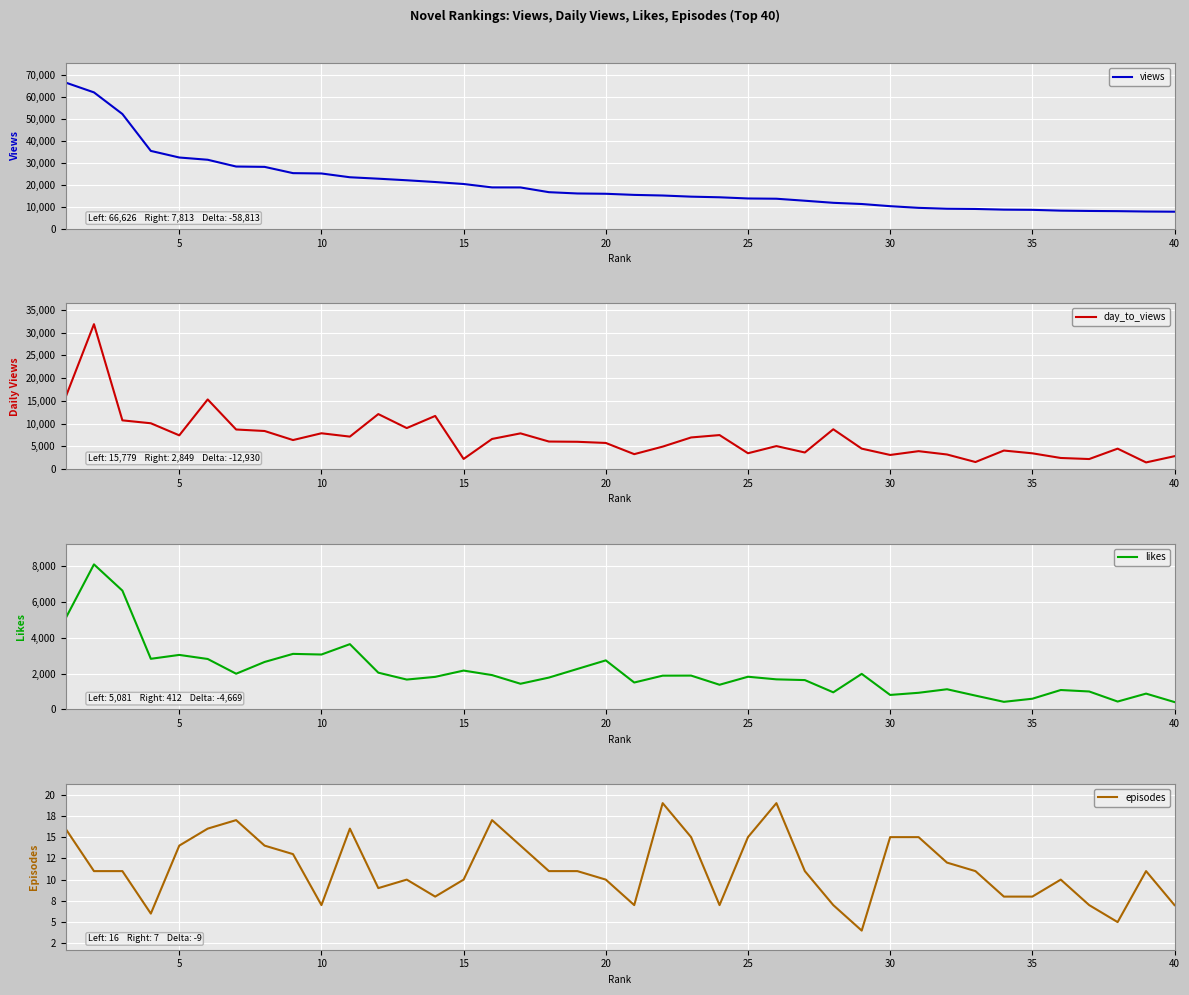

What is the sum of all likes values?

84075